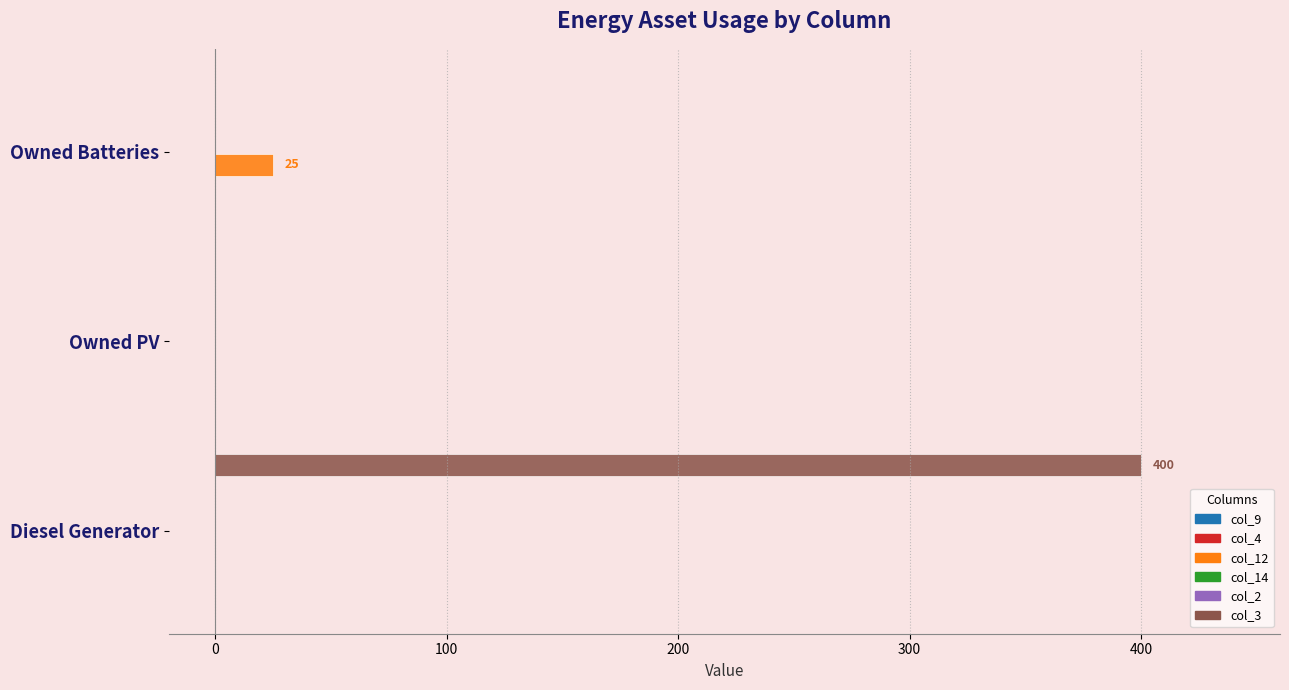

How many groups of bars are there?

3